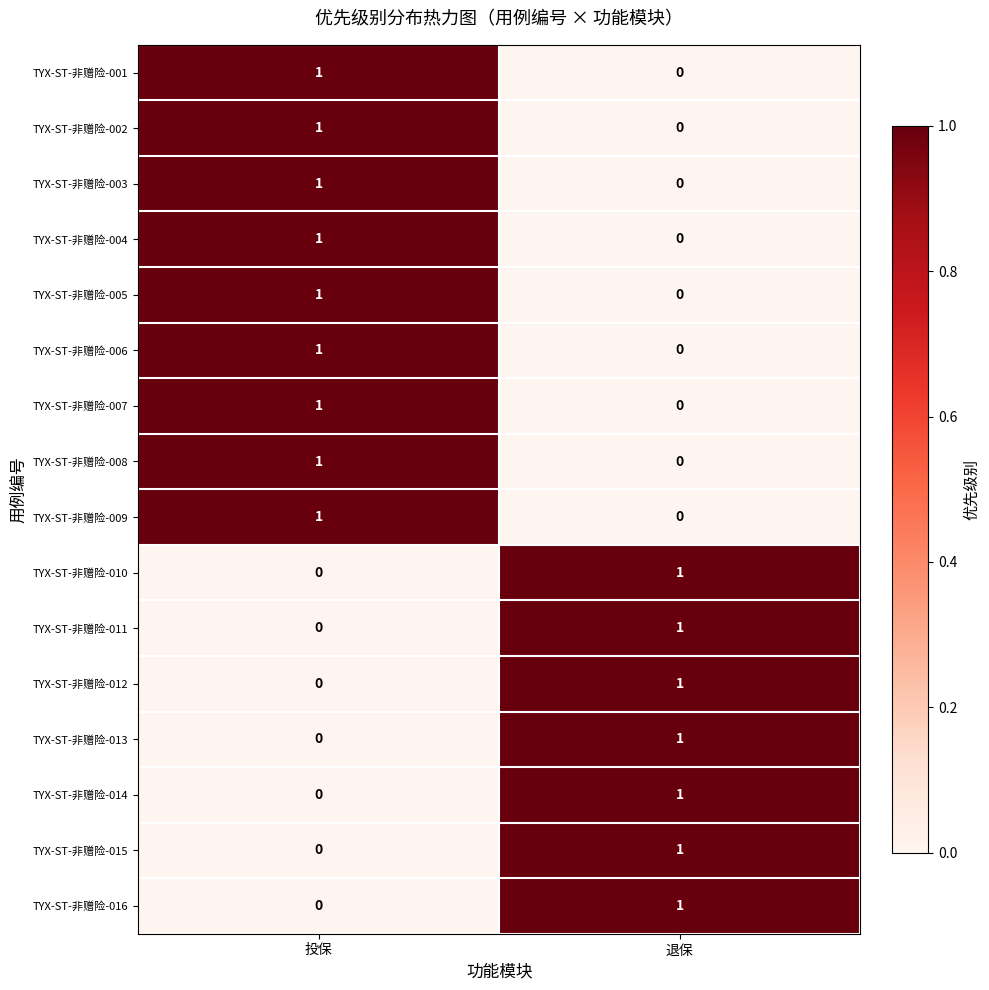

List the labels in order of TYX-ST-非赠险-016 value, largest first.

退保, 投保